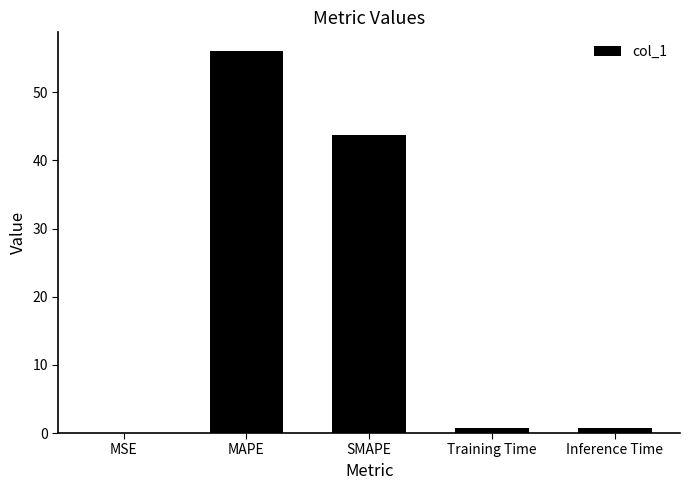

What is the change in value from MSE to SMAPE?

+43.7